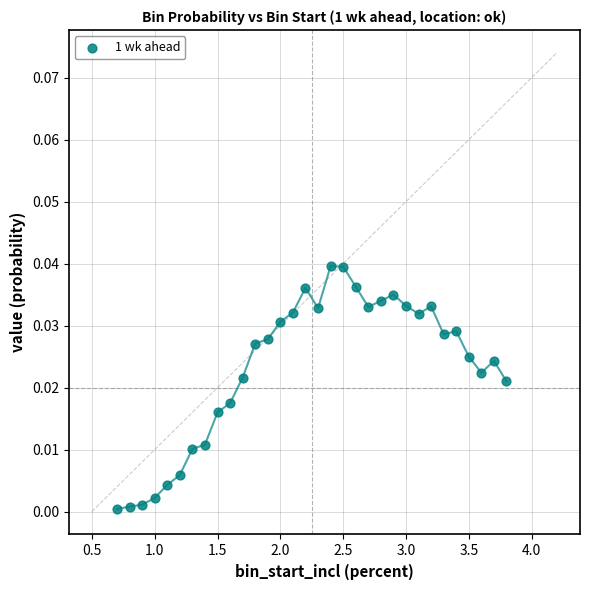

What is the range of X values (max minus min)?

3.1